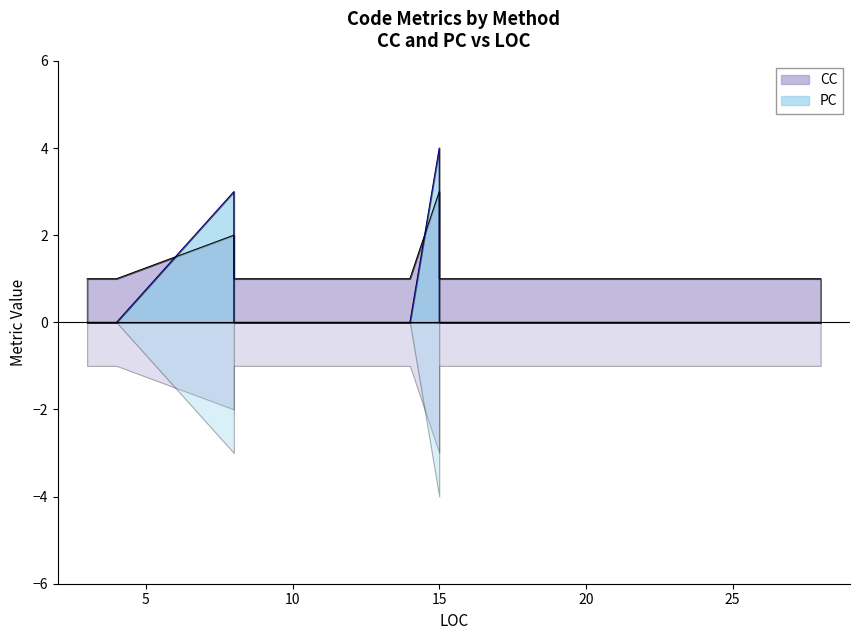

Where is PC nearest to the value 2?

8